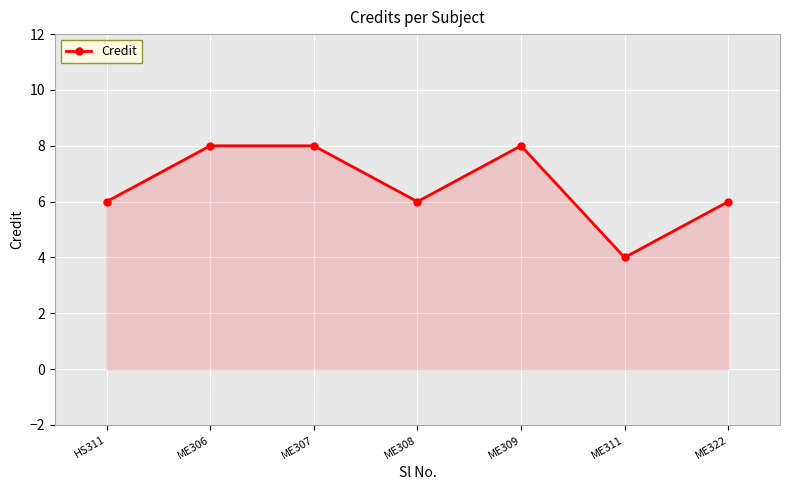

Is it true that the value at ME311 is 2?

False